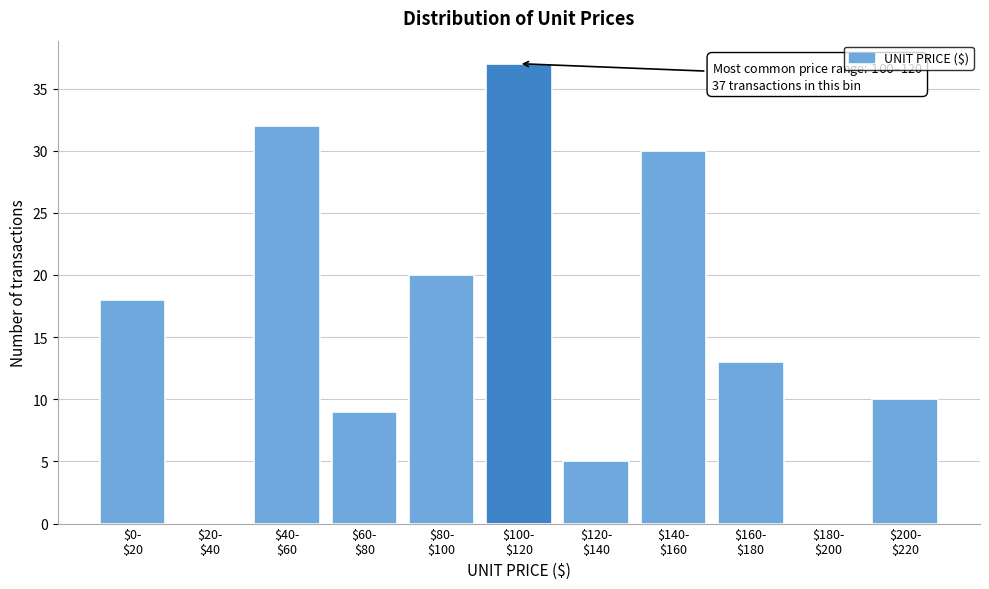

What is the sum of all values?

174